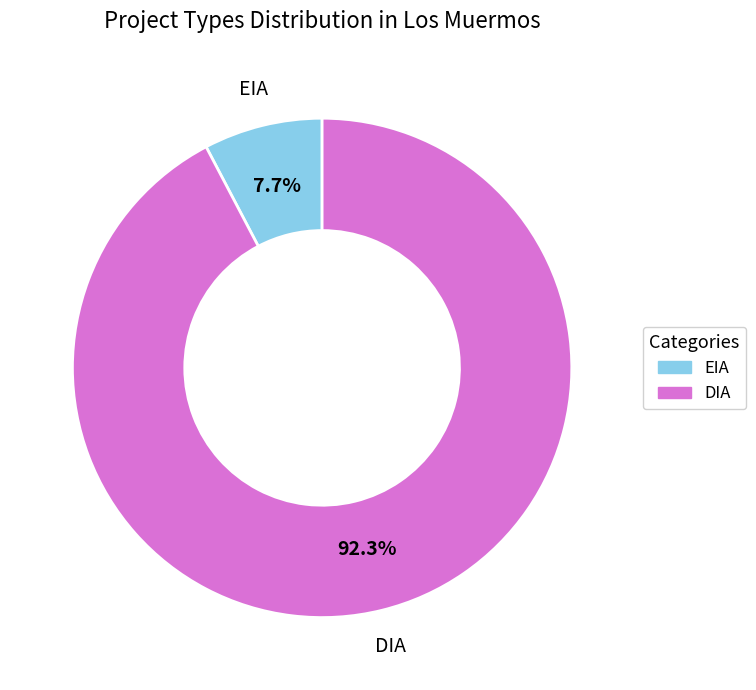

To the nearest percent, what is the combined percentage of EIA and DIA?

100%